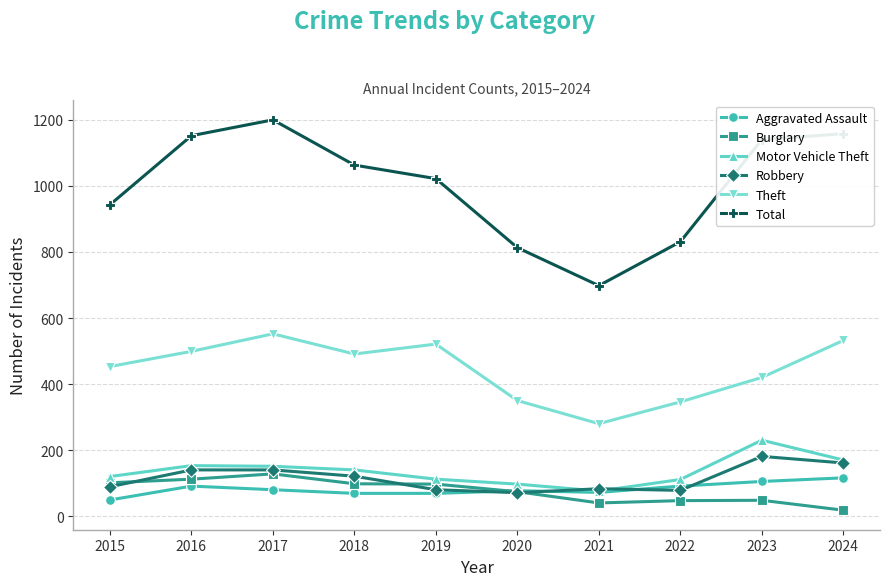

What is the value of the Motor Vehicle Theft point at the 5th from the left?

112